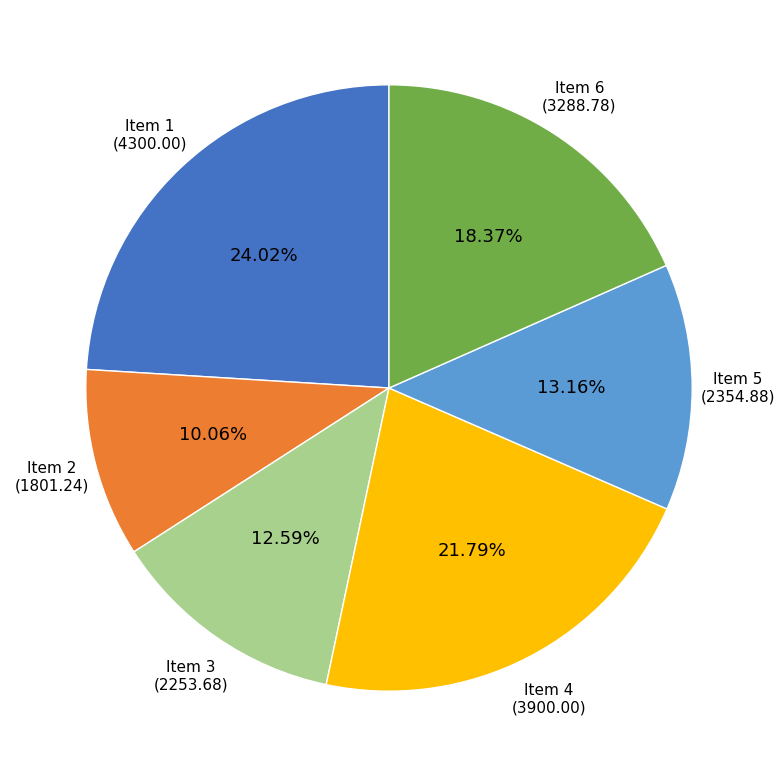

What percentage is the Item 1 slice, to the nearest percent?

24%